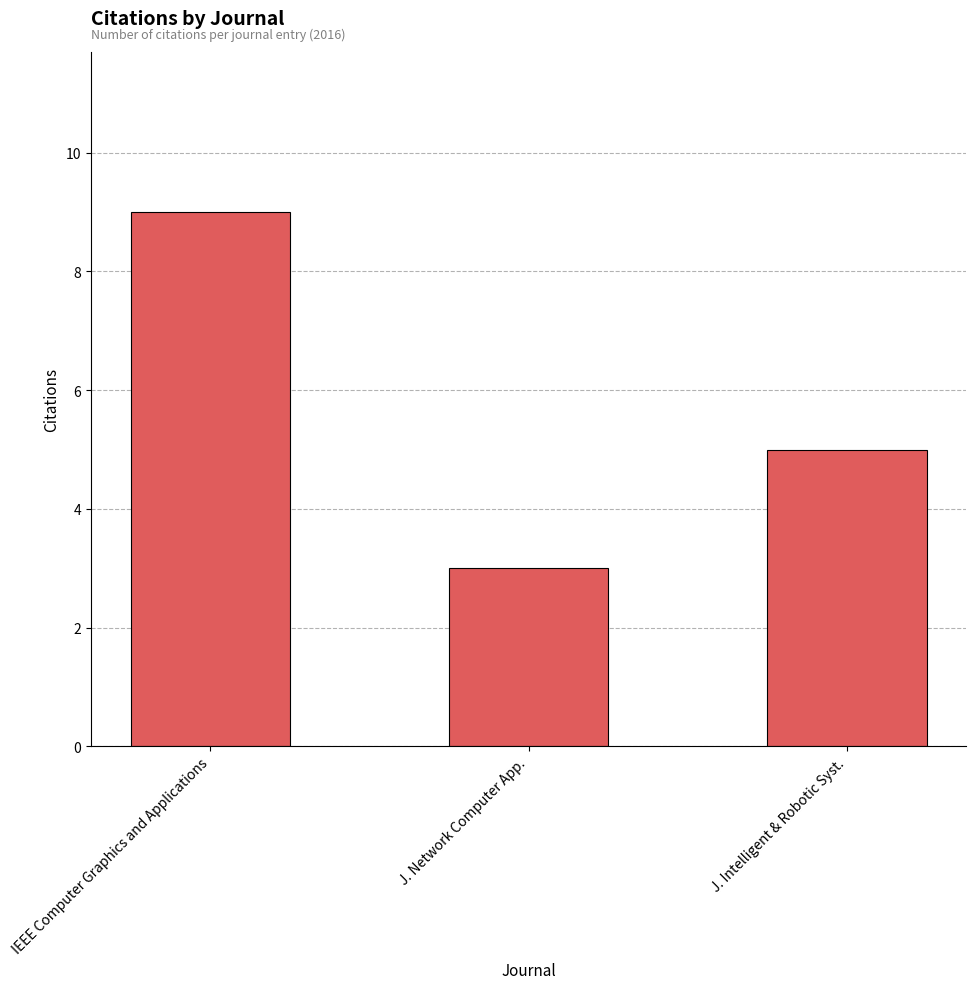

At which category does the chart reach its peak across all series?

IEEE Computer Graphics and Applications